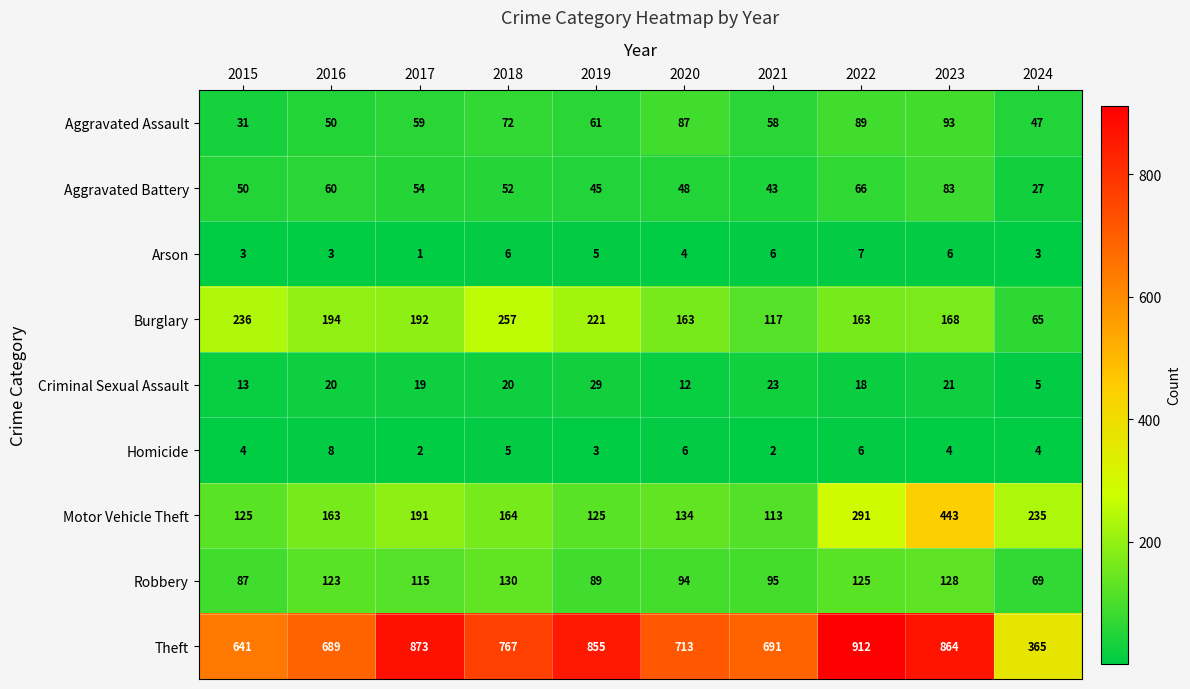

Rank the series at 2022 from highest to lowest value.

Theft, Motor Vehicle Theft, Burglary, Robbery, Aggravated Assault, Aggravated Battery, Criminal Sexual Assault, Arson, Homicide